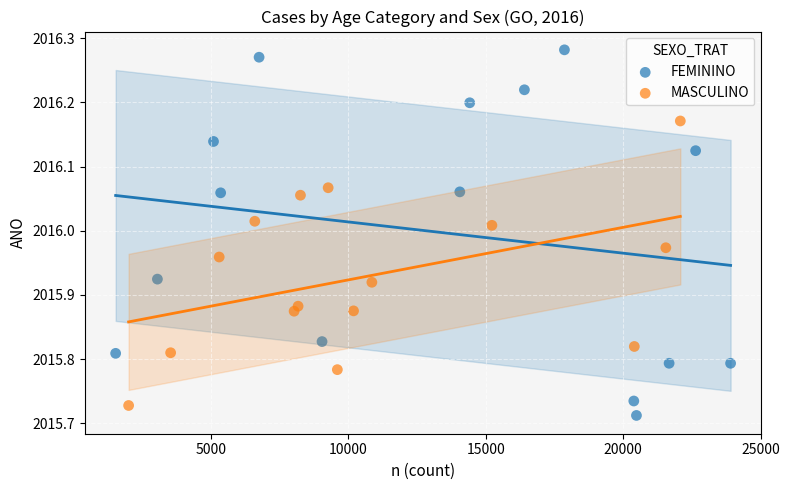

Which series has the widest spread of Y values?

FEMININO